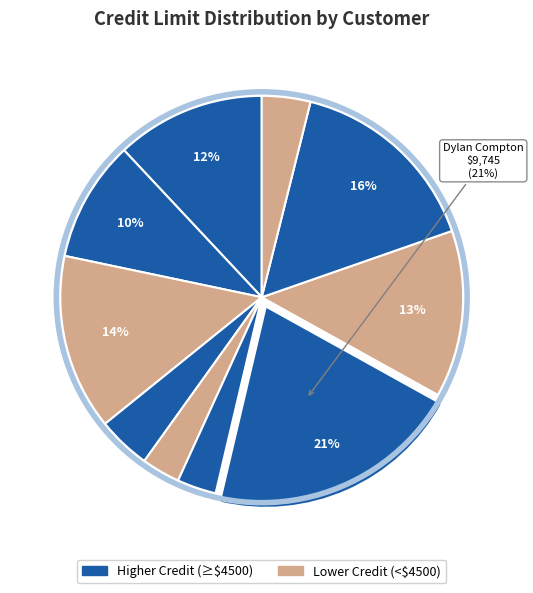

To the nearest percent, what is the average slice percentage?

10%